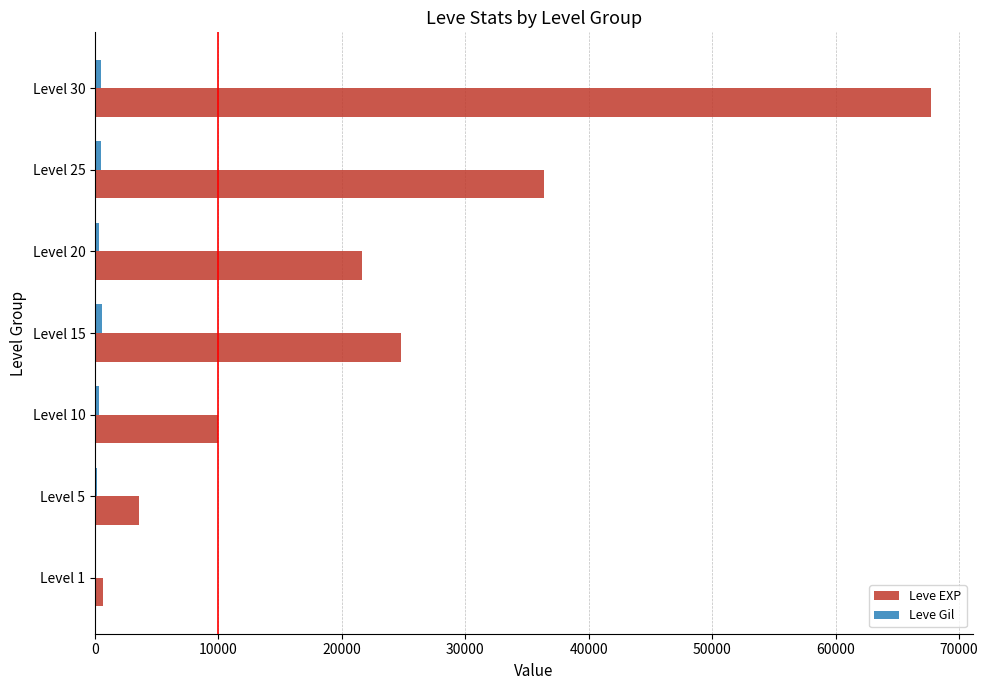

Which series has the largest total across all categories?

Leve EXP